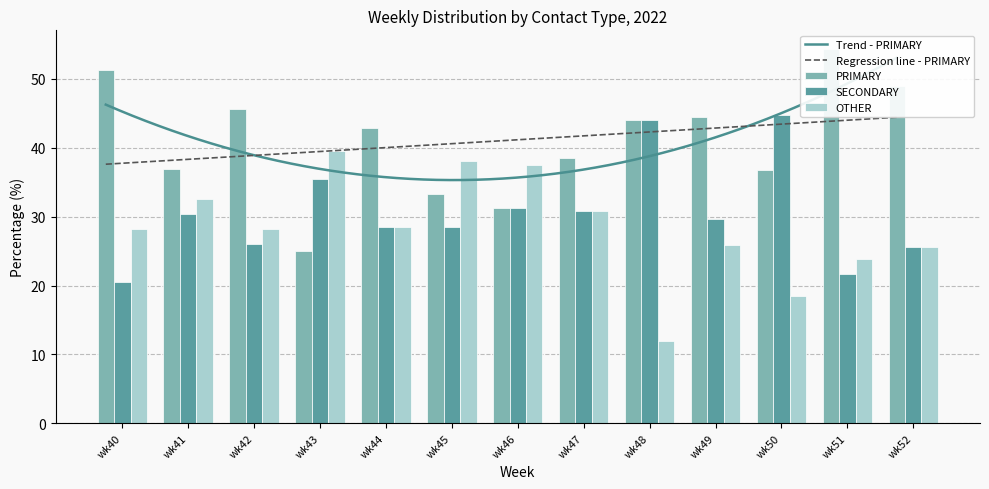

What is the highest value of the SECONDARY series?

44.7